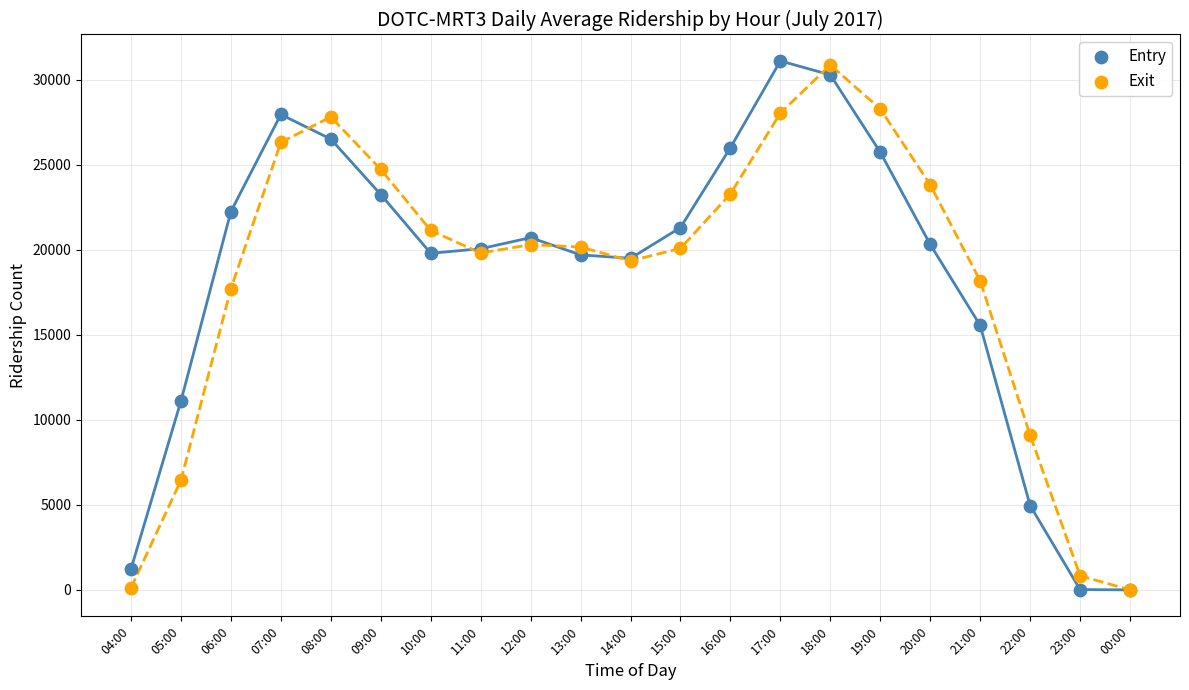

What are all the series names shown in the legend?

Entry, Exit